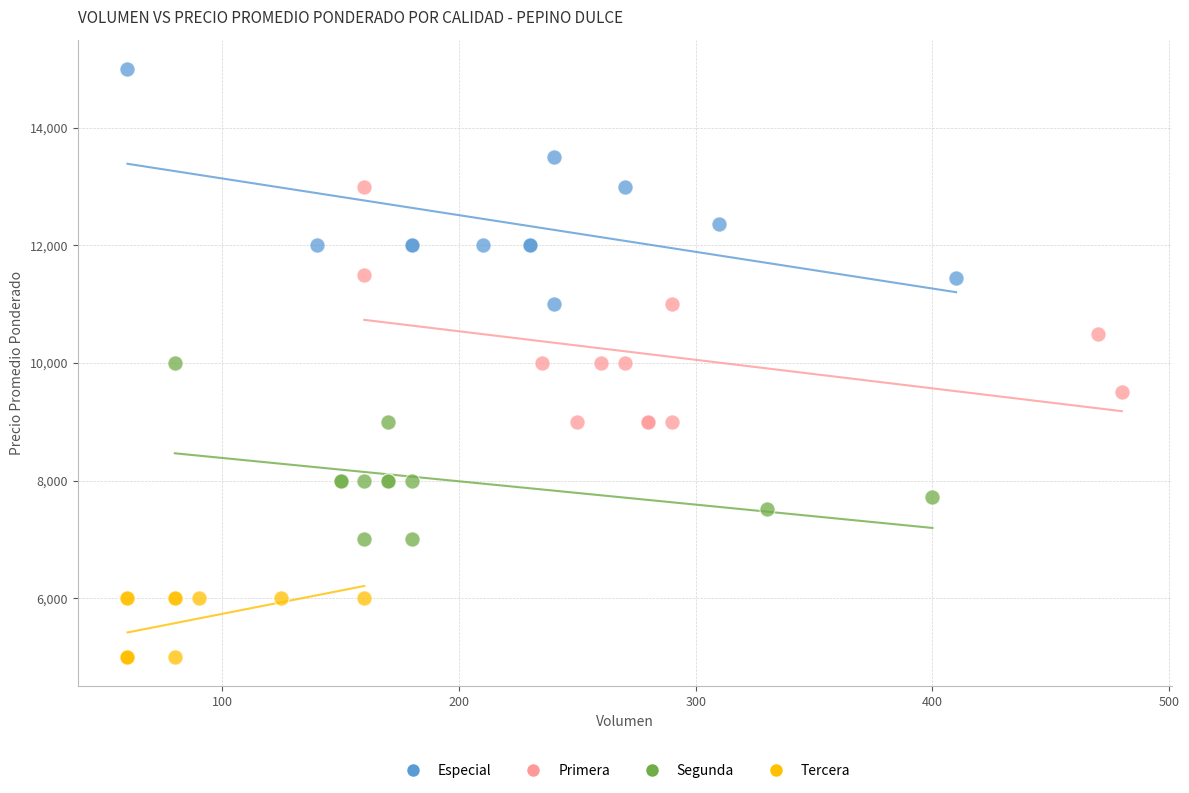

What are all the series names shown in the legend?

Especial, Primera, Segunda, Tercera